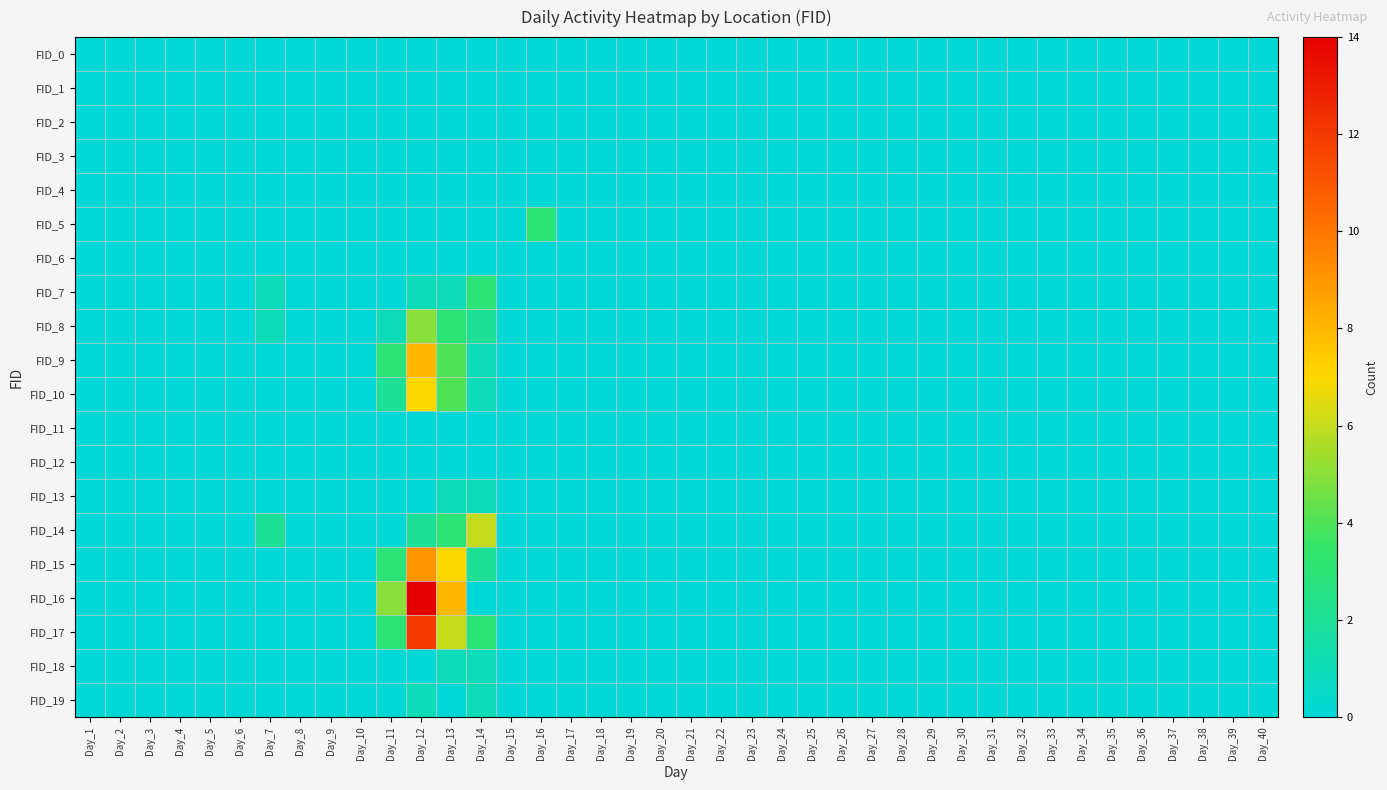

At which category is the sum across all series the highest?

Day_12